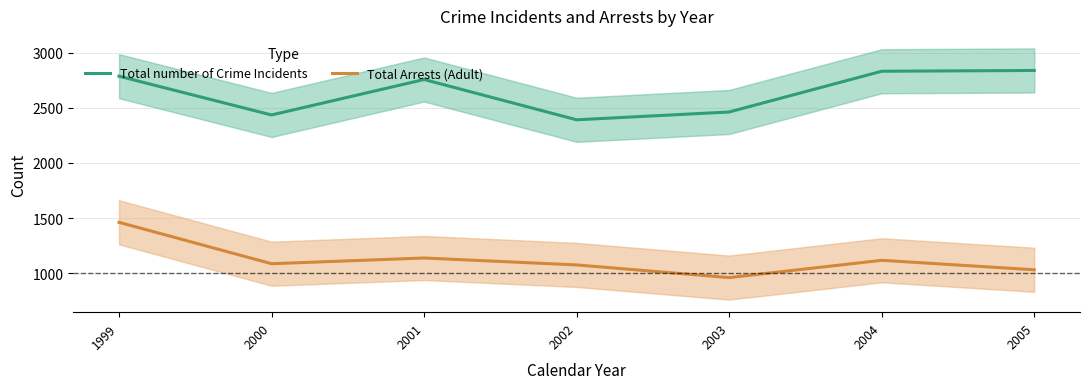

List the series in order of their peak value, lowest first.

Total Arrests (Adult), Total number of Crime Incidents